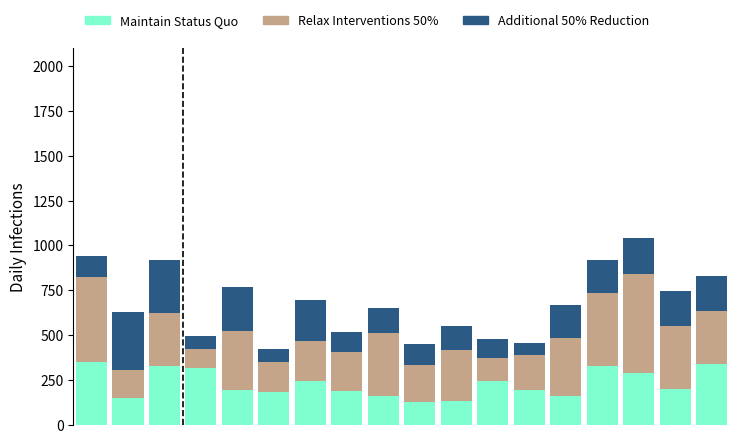

What is the lowest value of the Maintain Status Quo series?

125